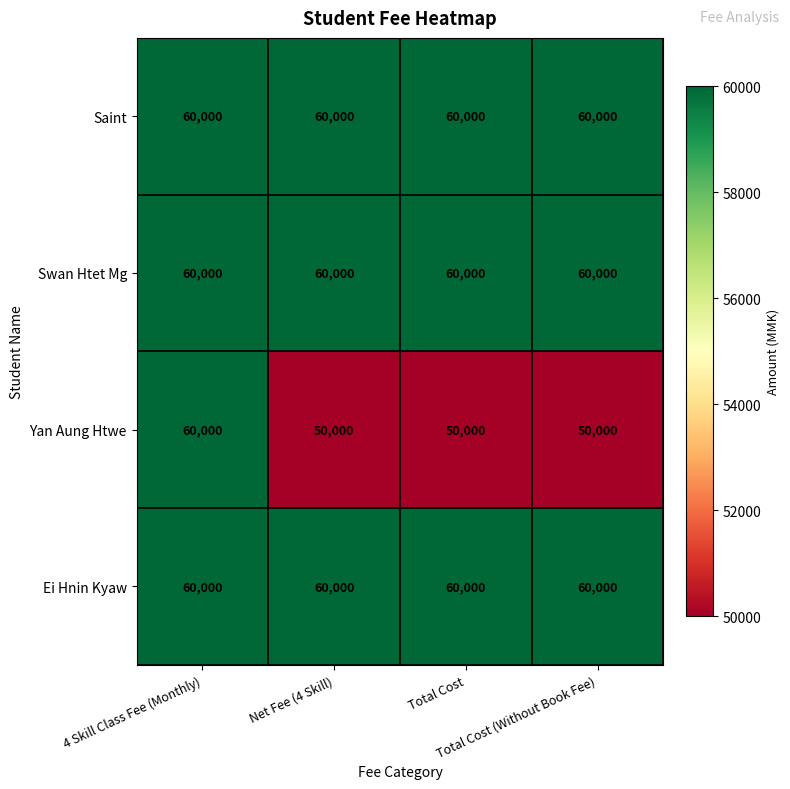

What is the sum of all Swan Htet Mg values?

240000